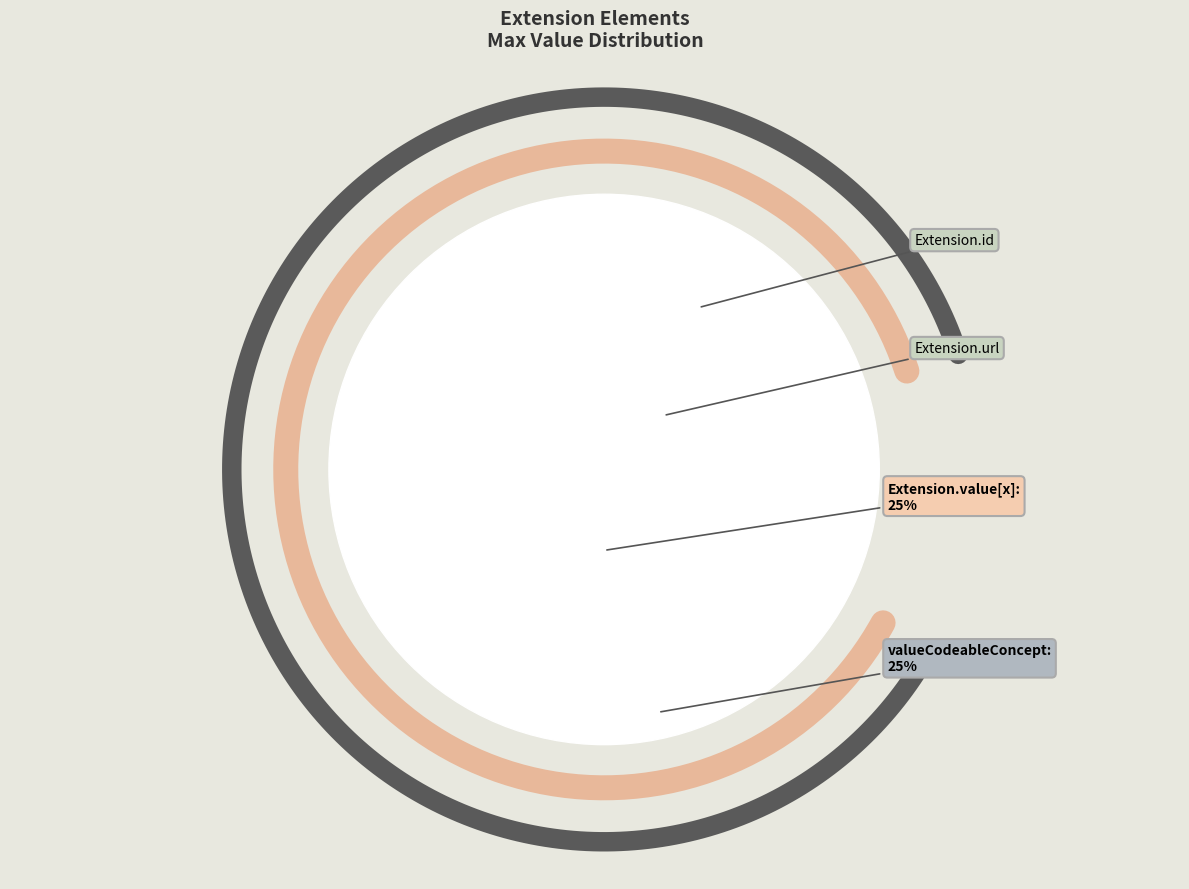

Is it true that Extension.url is 33% of the pie?

True